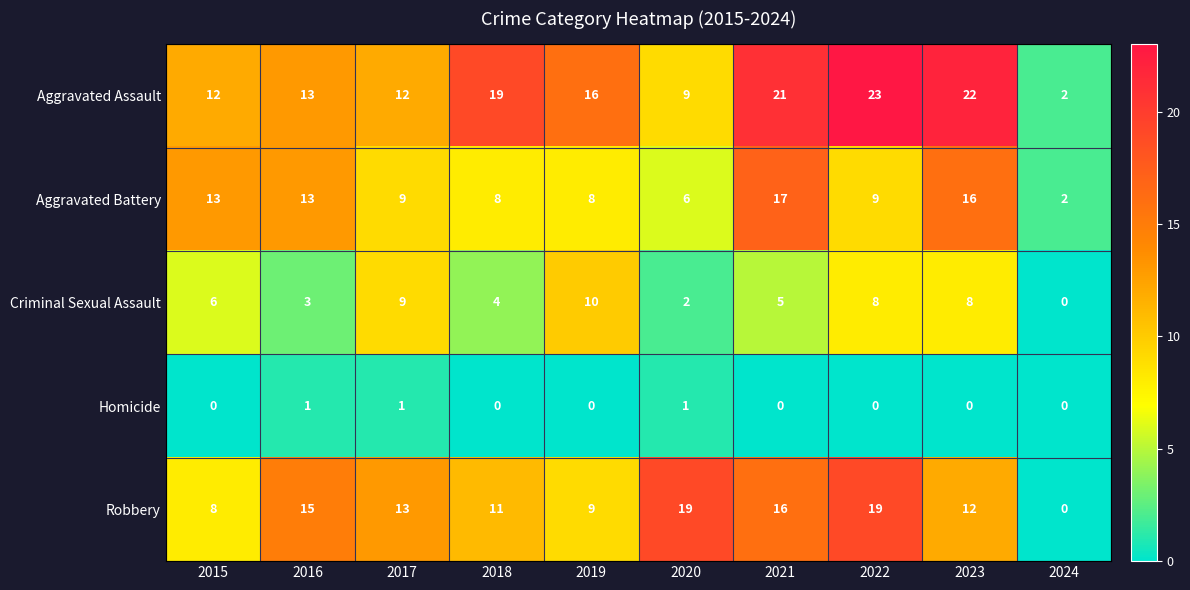

What is the sum of the Criminal Sexual Assault values at 2021 and 2016?

8